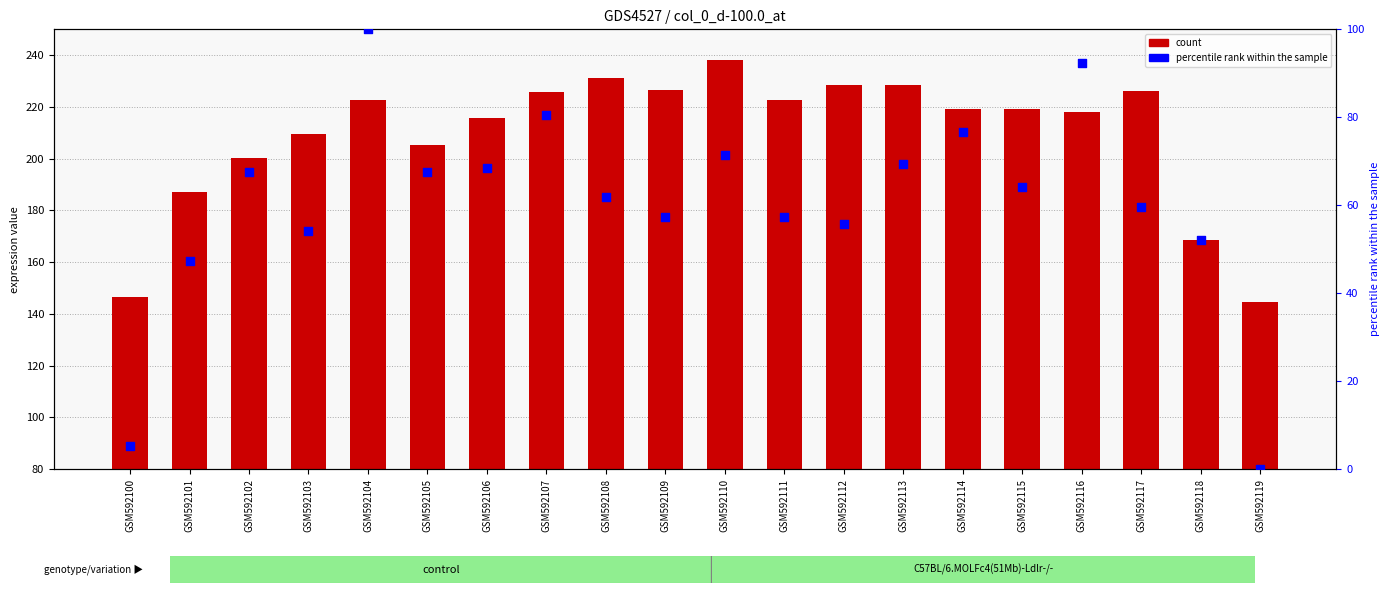

Which series has the largest total across all categories?

d-100.0 (count)